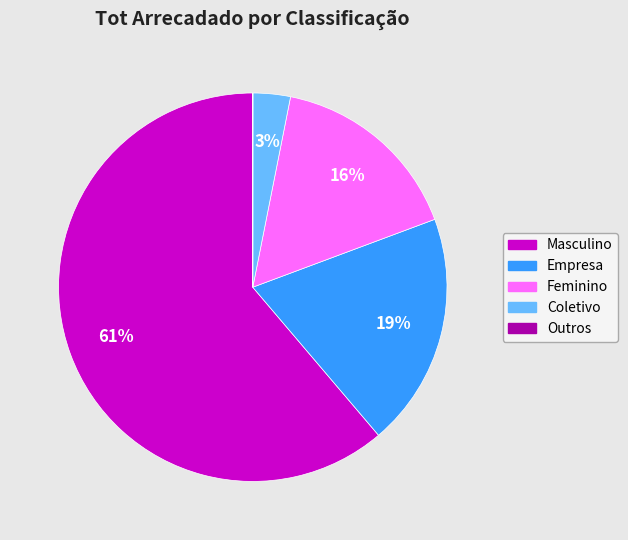

What is the ratio of the value at Masculino to the value at Feminino?

3.8